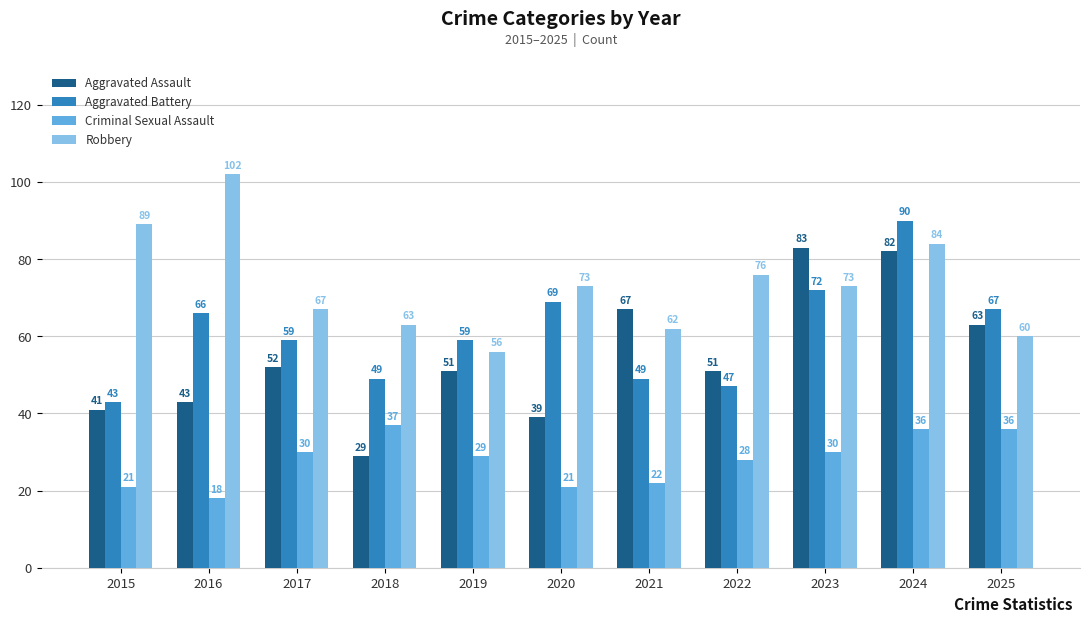

At which label does Criminal Sexual Assault reach its peak?

2018